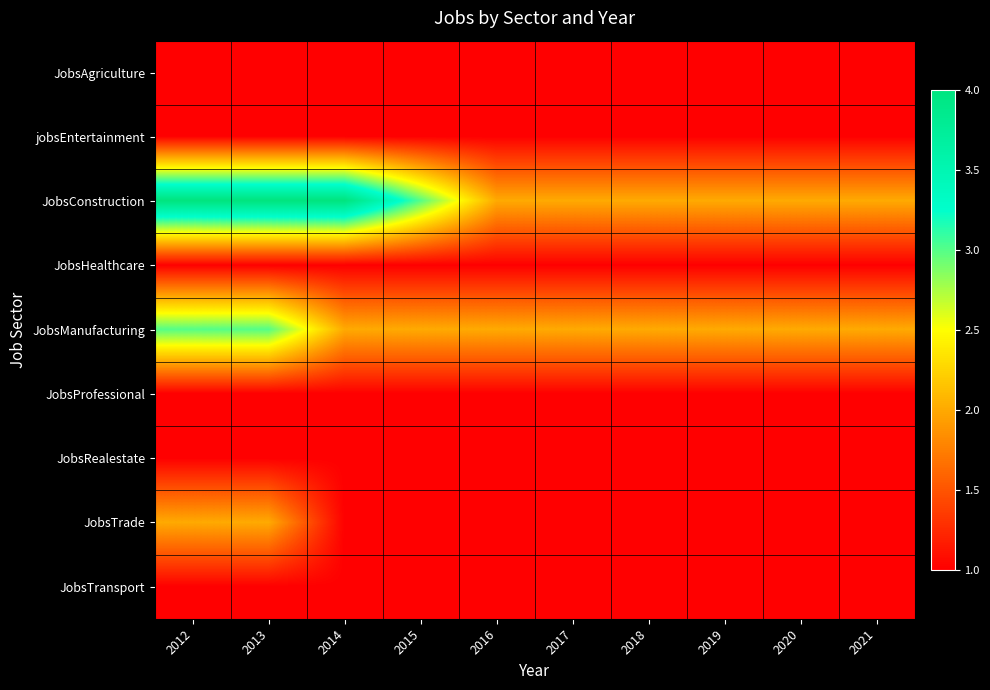

At 2013, list the series in order from largest to smallest.

JobsConstruction, JobsManufacturing, JobsTrade, JobsAgriculture, jobsEntertainment, JobsHealthcare, JobsProfessional, JobsRealestate, JobsTransport